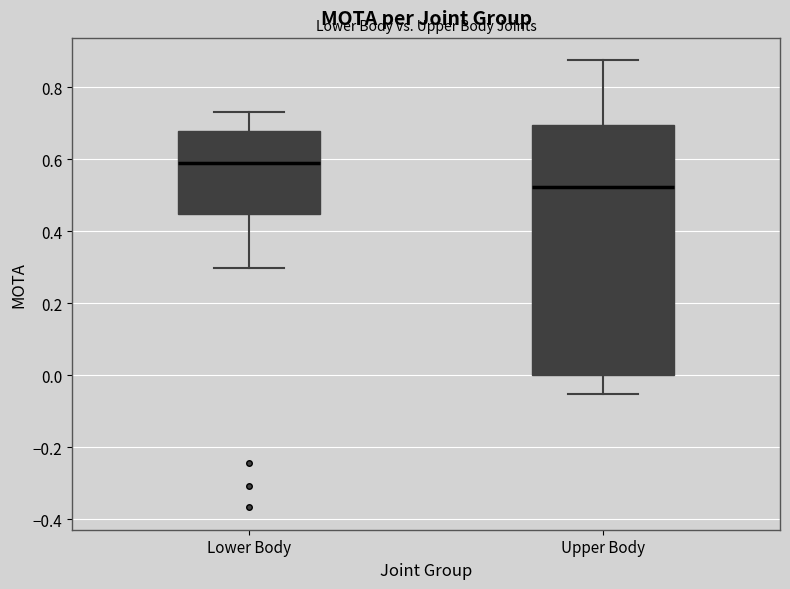

Reading left to right, read every box against the y-axis: the position of its median line, the range the box covers, and the ends of its whiskers. The values are not printed on the chart, so give them approximately, as read against the axis.

Lower Body: median 0.58, box 0.44 to 0.68, whiskers 0.30 to 0.72
Upper Body: median 0.52, box 0.00 to 0.70, whiskers -0.06 to 0.88